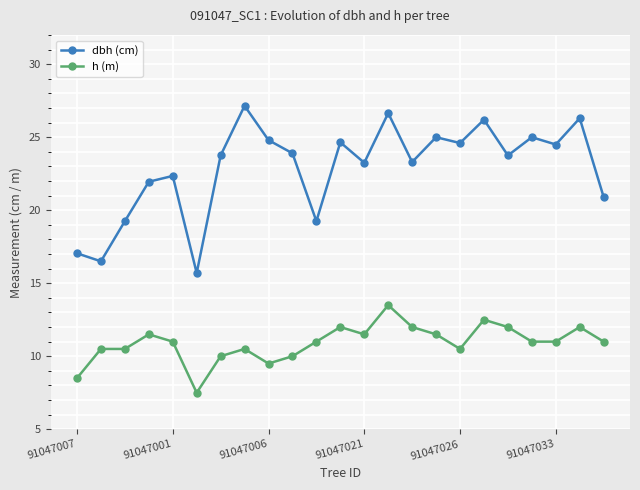

True or false: h (m) has more than 1 interior local peaks.

True